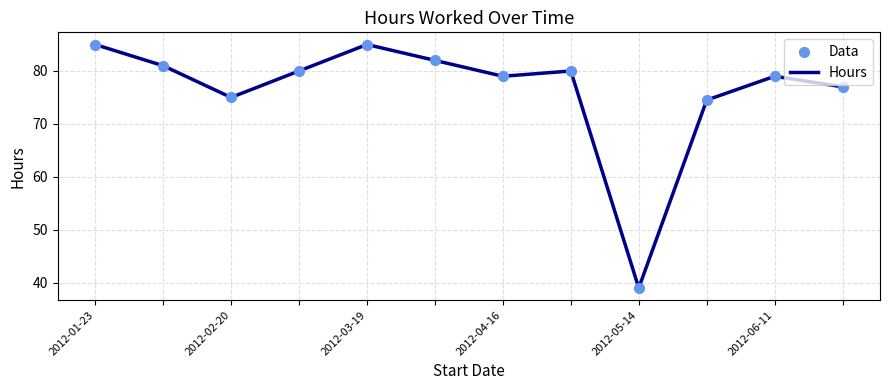

What is the difference between the maximum and minimum values?

46.0